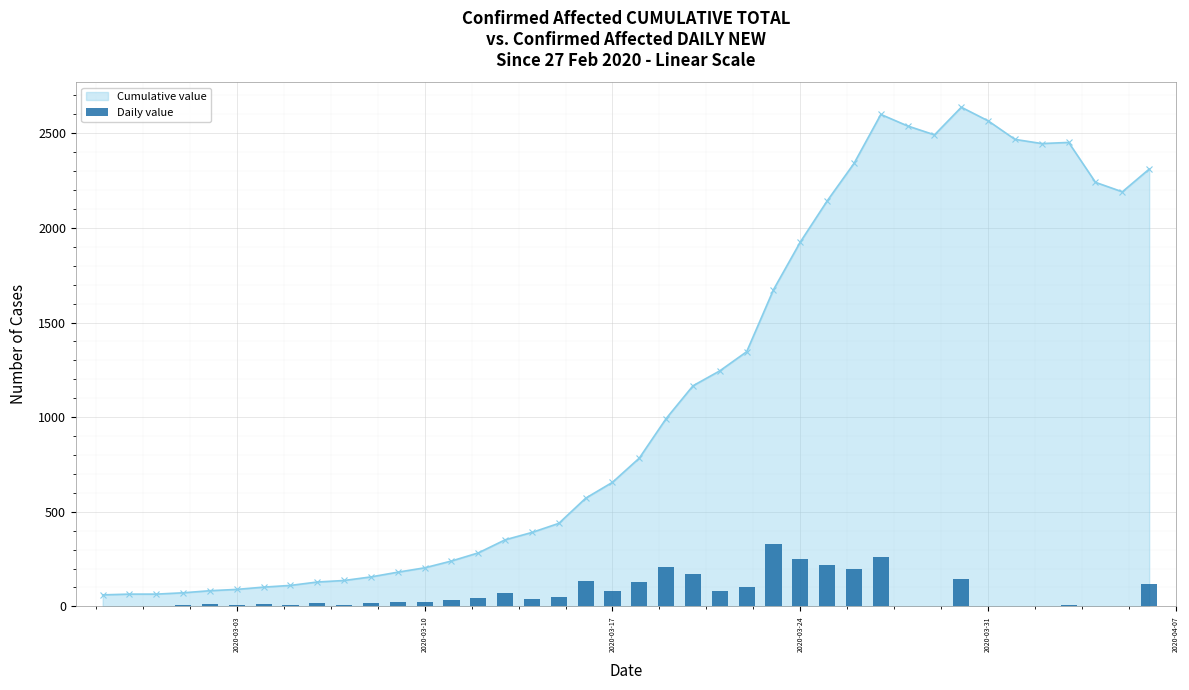

What is the maximum value for Cumulative value?

2638